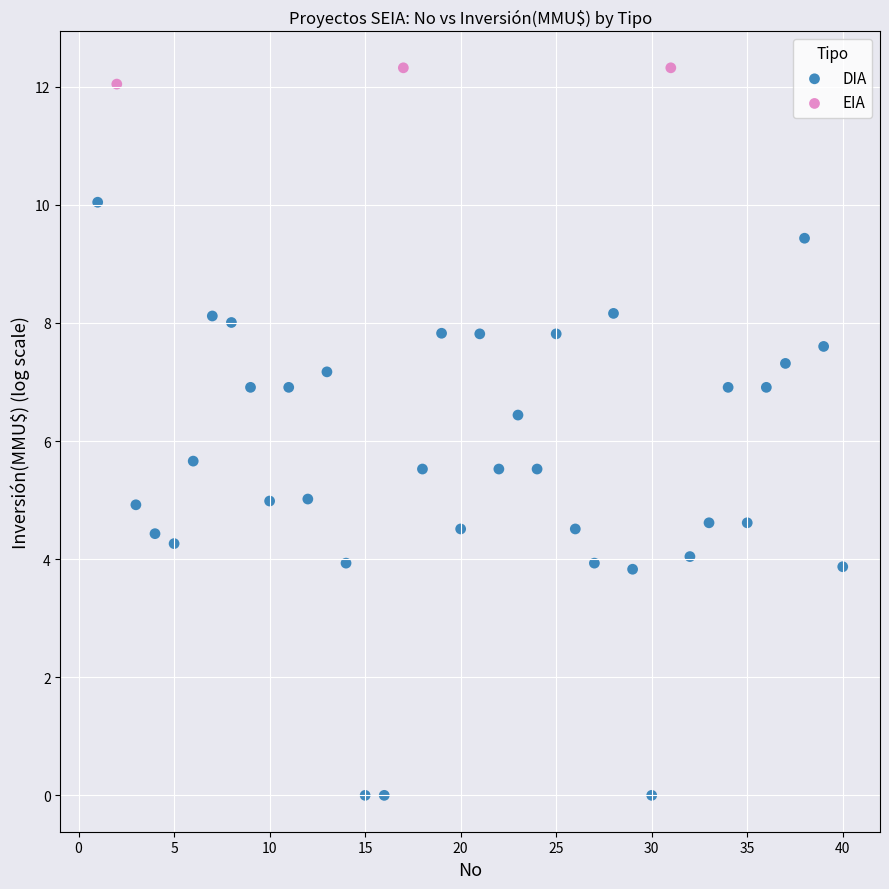

Which series contains the lowest Y value?

DIA